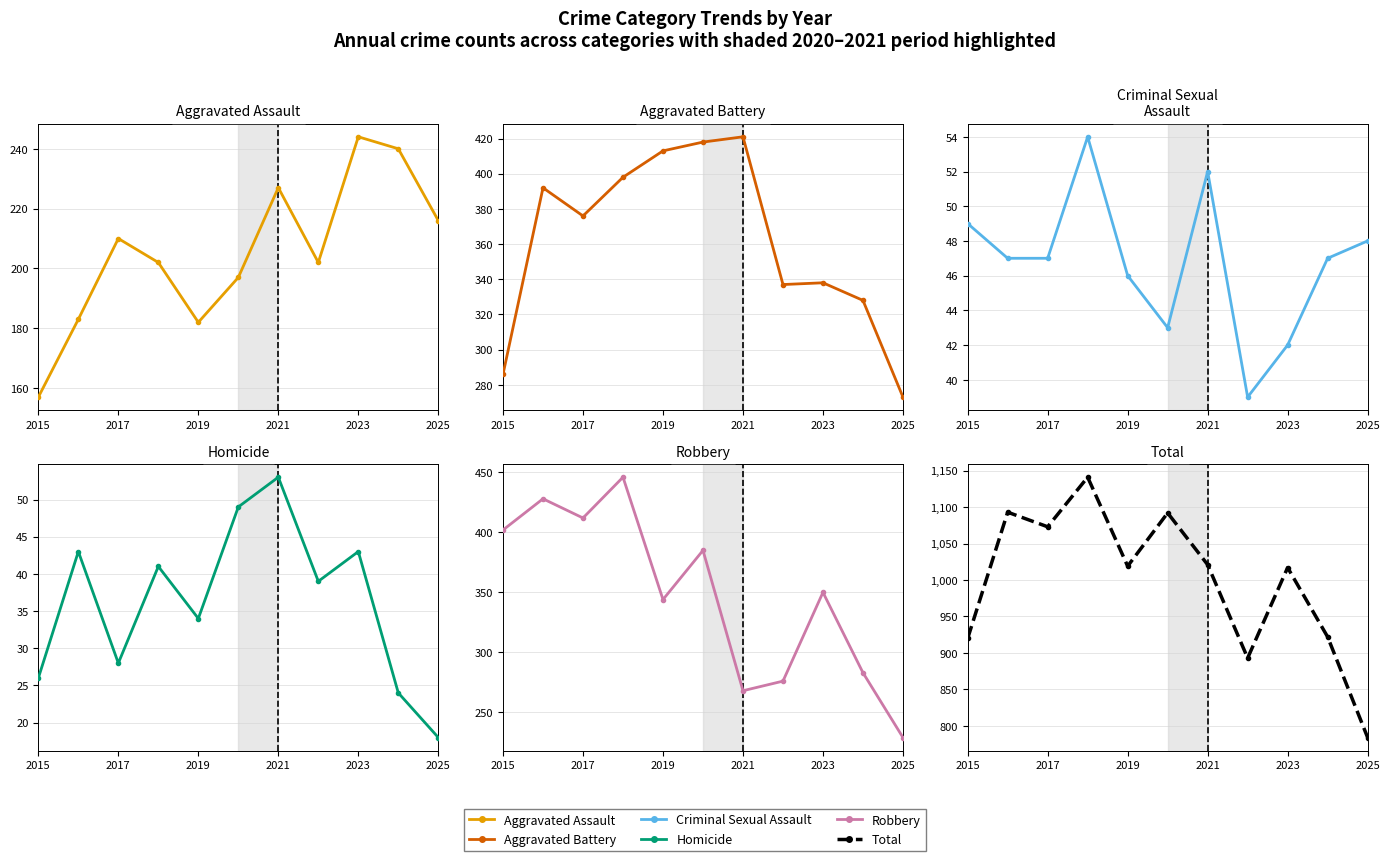

How many data points in Criminal Sexual Assault are above 47?

4